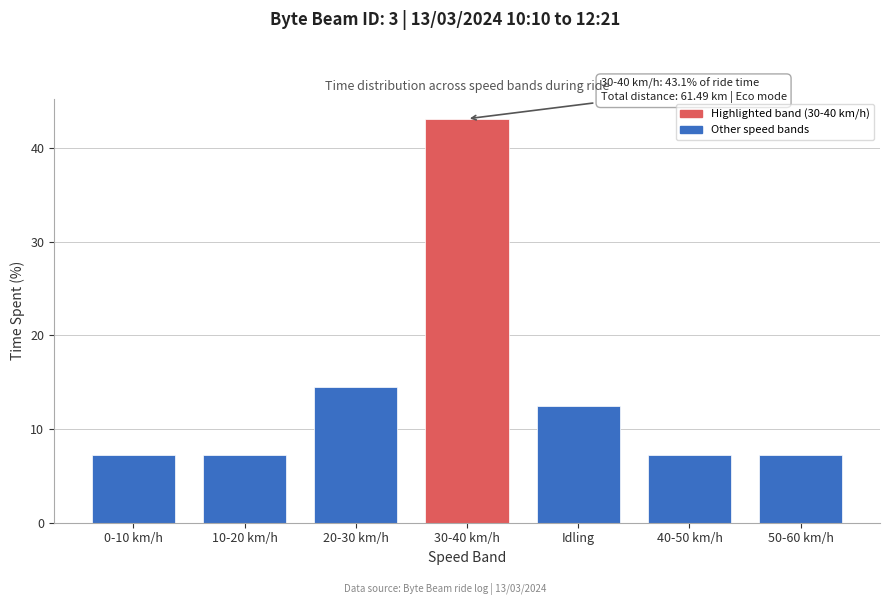

Reading left to right, list all the values displayed in this chart.

7.2	7.2	14.5	43.1	12.5	7.2	7.2